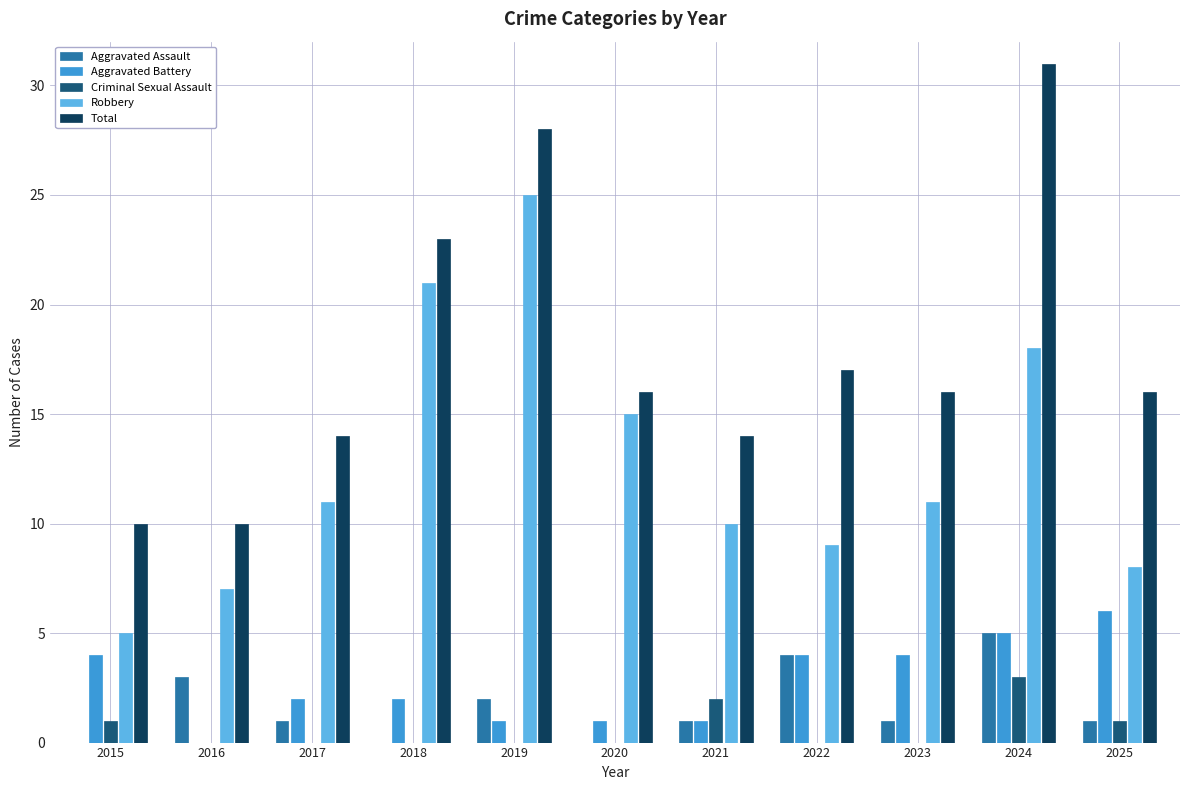

What is the maximum value for Criminal Sexual Assault?

3